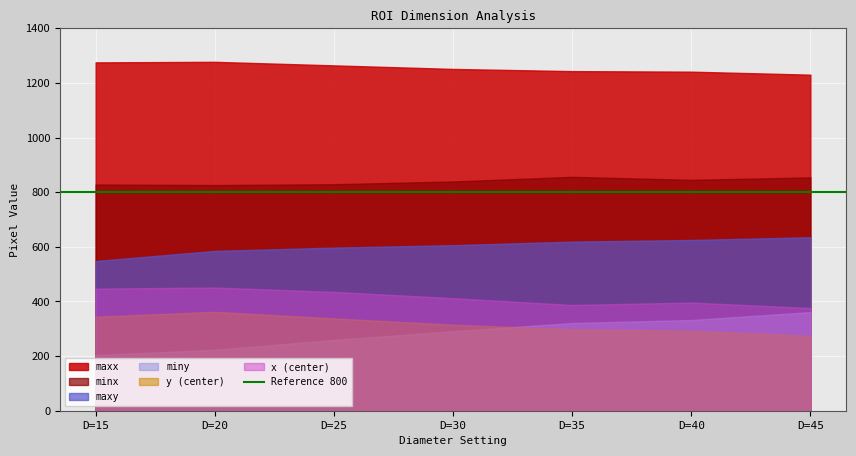

Does the chart display data point markers on the line(s)?

No